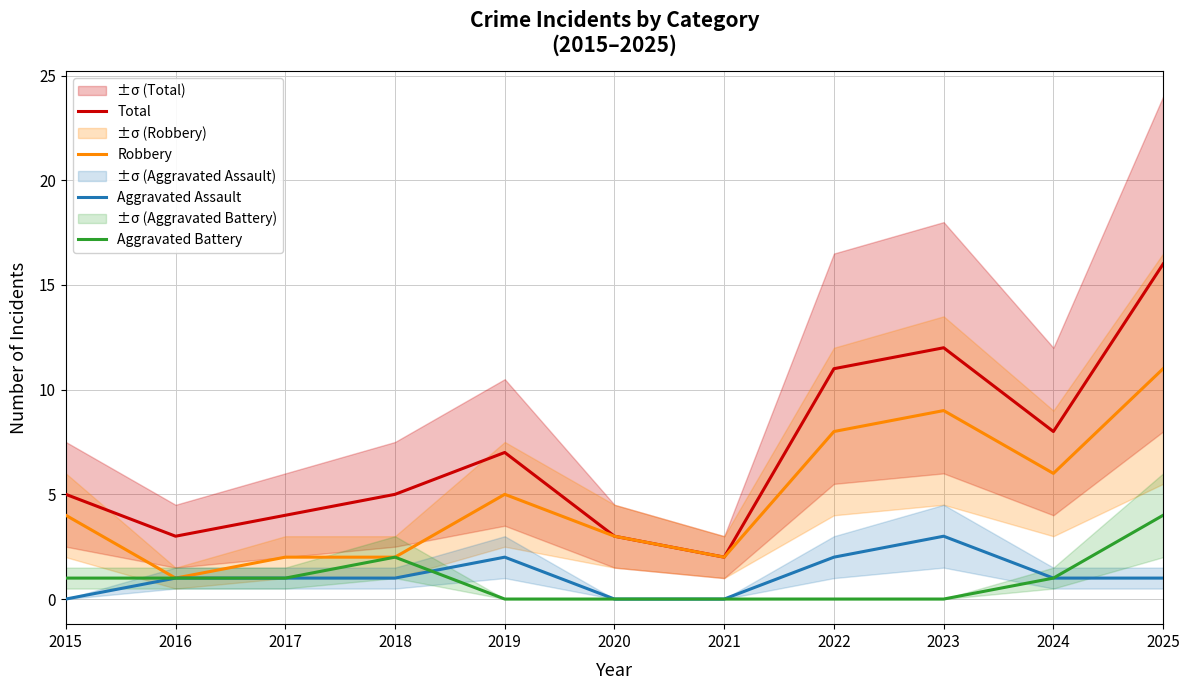

At how many categories does at least one series exceed 2?

10